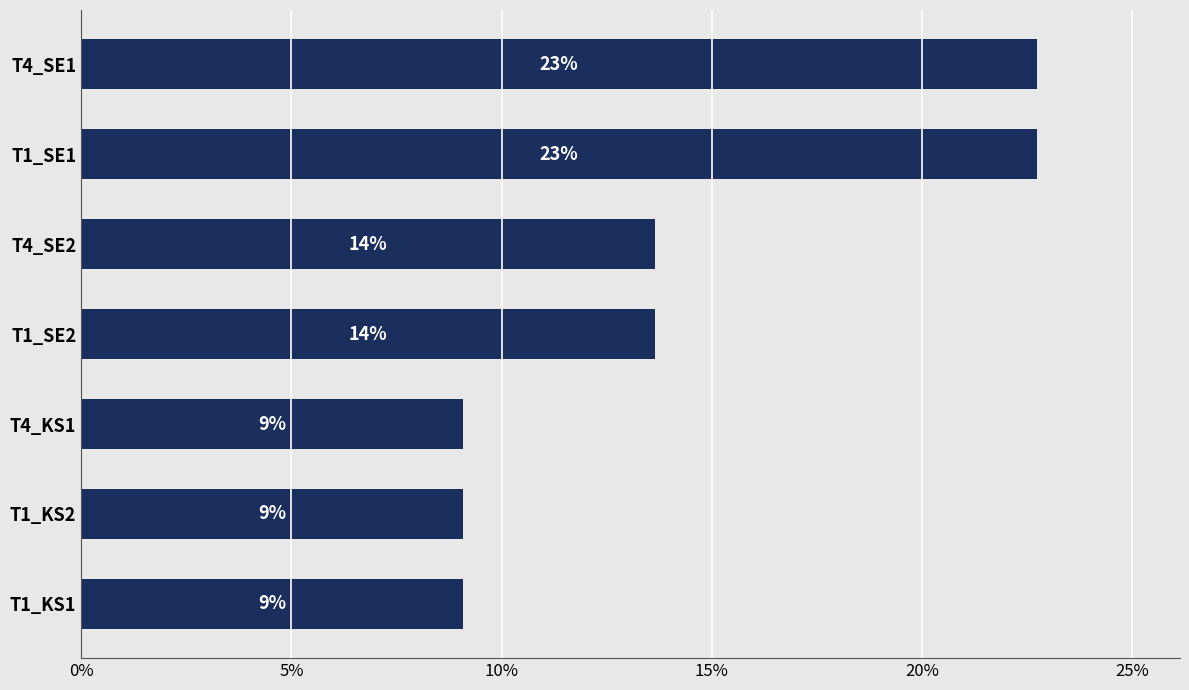

What is the difference between the maximum and second lowest values?

13.6